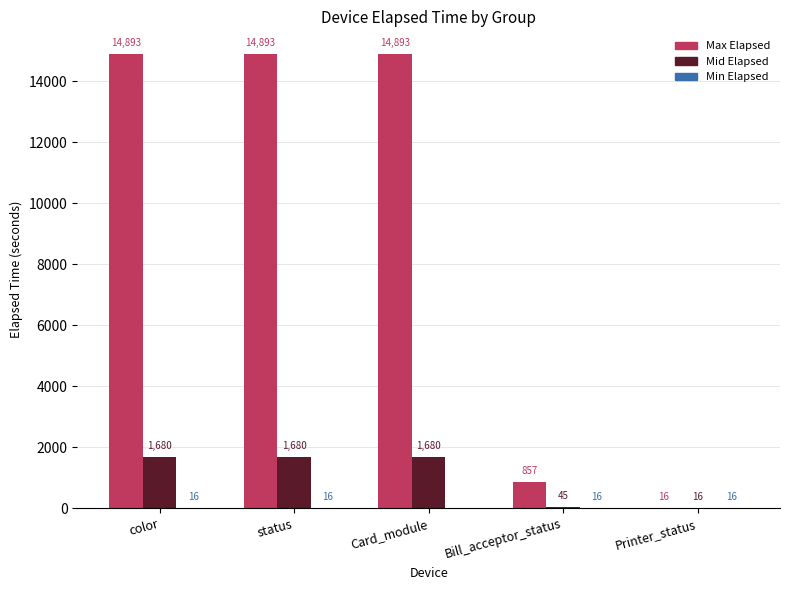

What is the total value across all series at Printer_status?

48